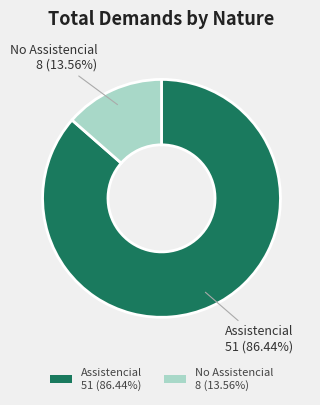

What percentage is NOT represented by Assistencial?

13.6%